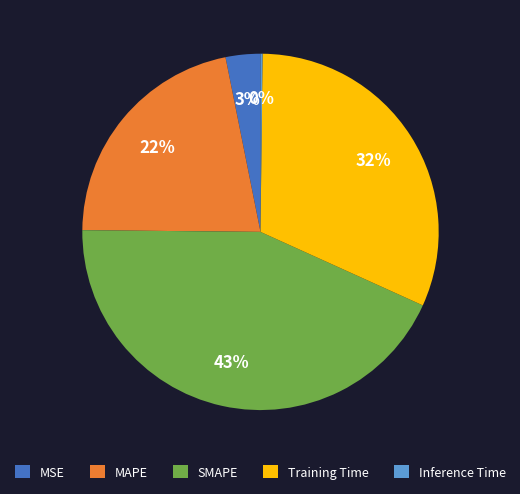

True or false: MSE accounts for 13% of the total.

False